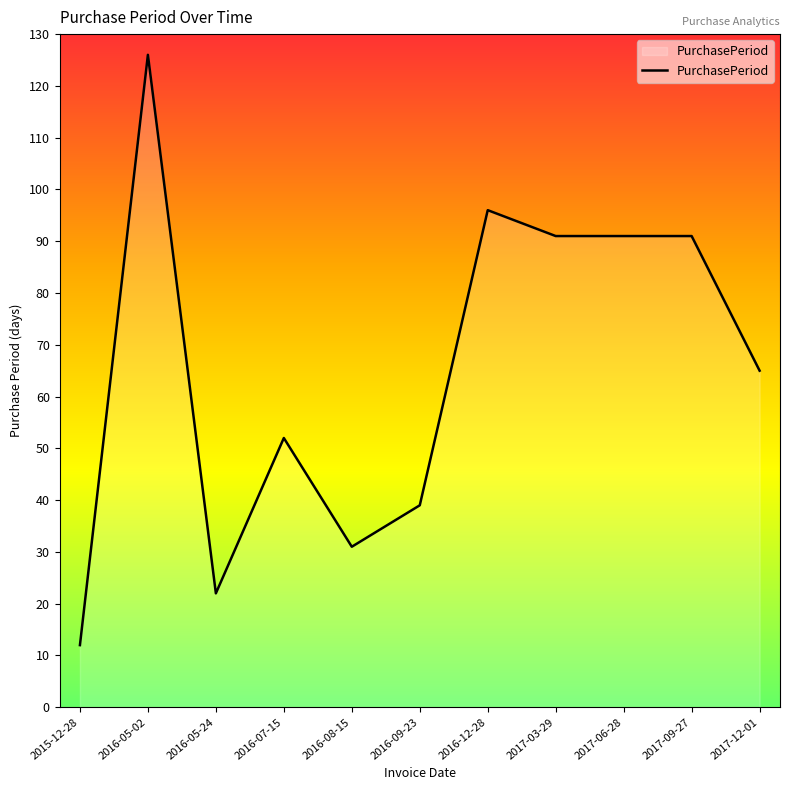

Reading left to right, what are all the values shown in this chart?

12	126	22	52	31	39	96	91	91	91	65